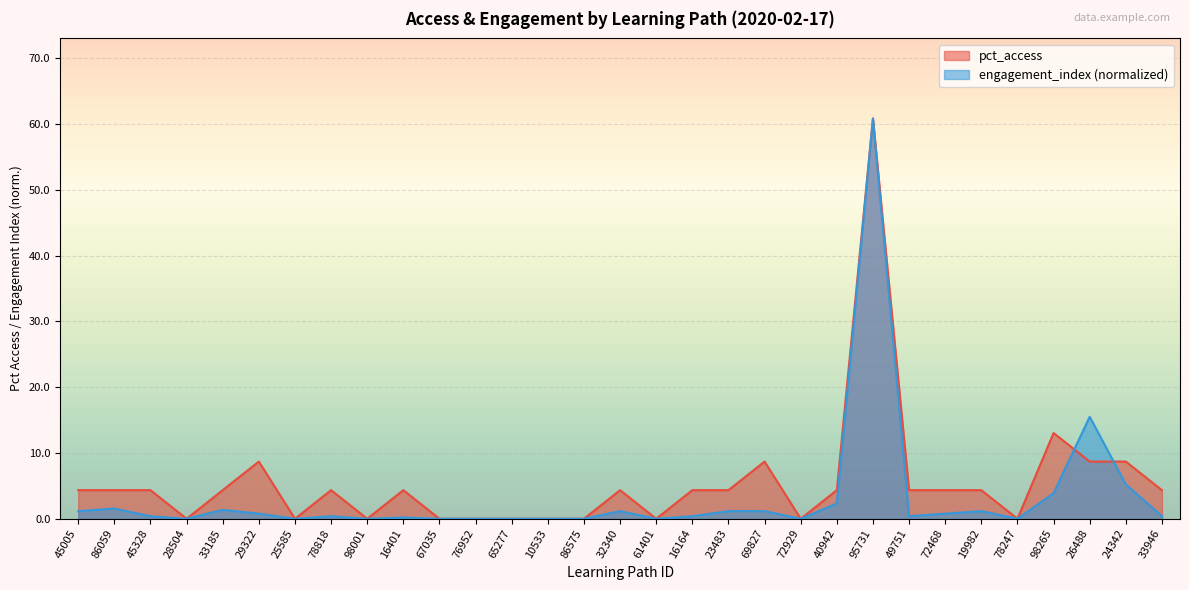

How many lines are shown in the chart?

2